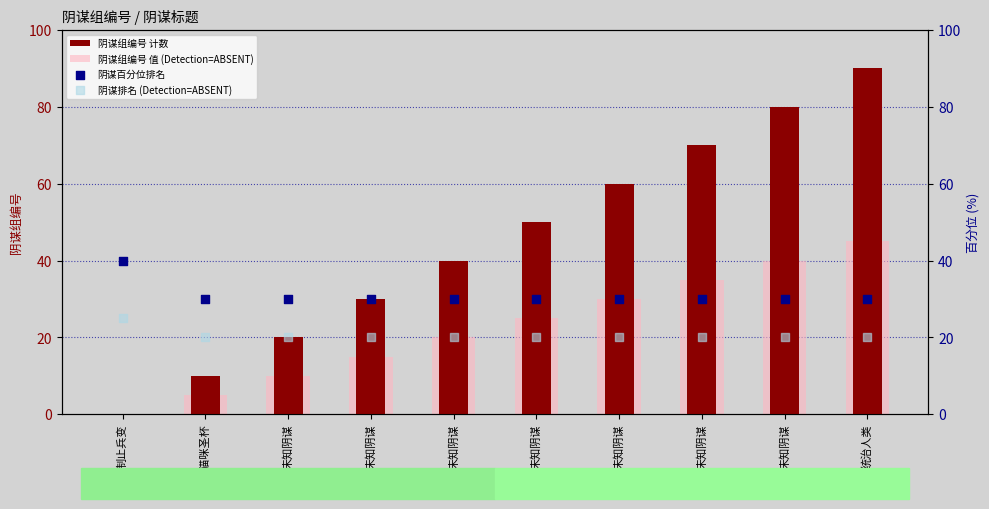

Which series contains the highest Y value?

阴谋组编号 计数